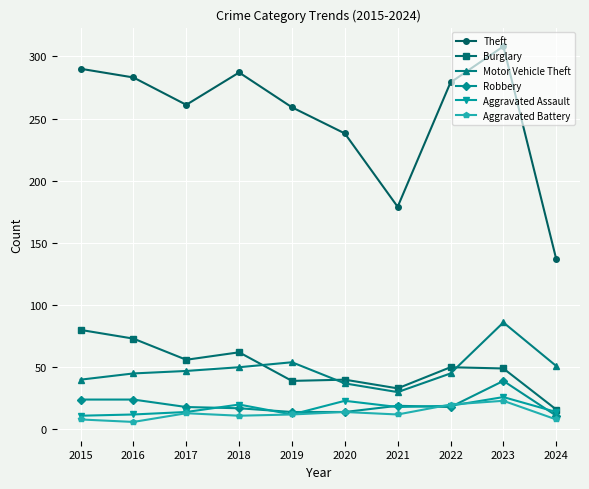

How many data points does each series have?

10